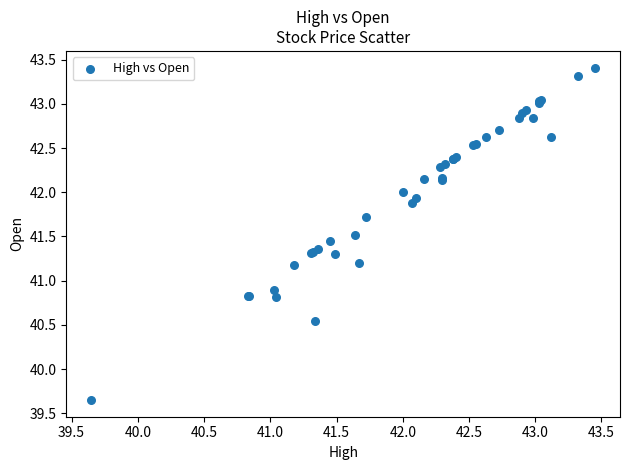

What Y value in the scatter plot is closest to 41?

40.9